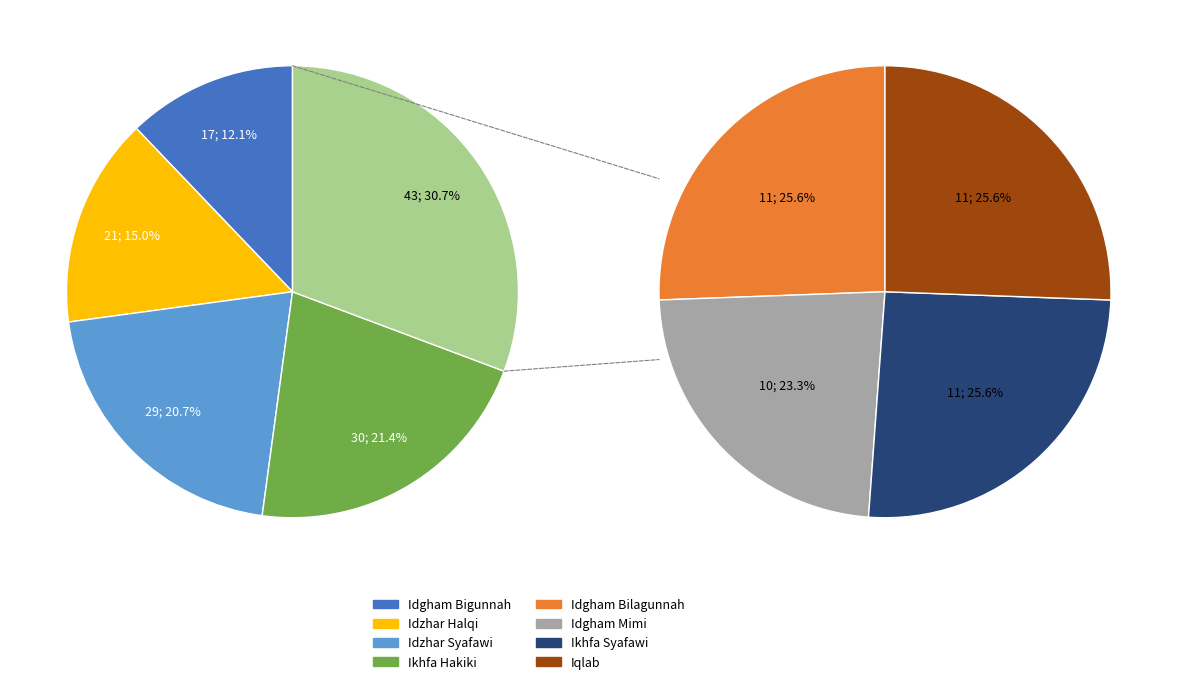

To the nearest percent, what percentage of the pie is Idzhar Syafawi?

21%